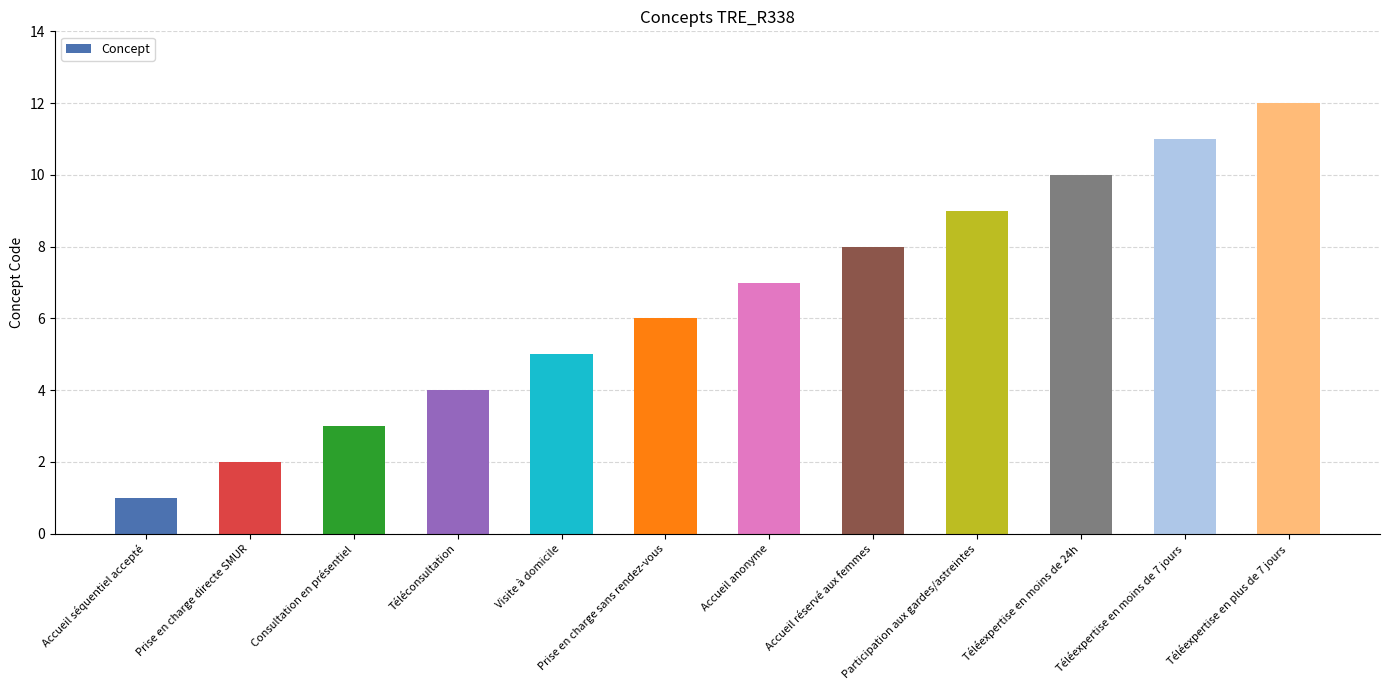

What is the label of the 7th bar from the left?

Accueil anonyme